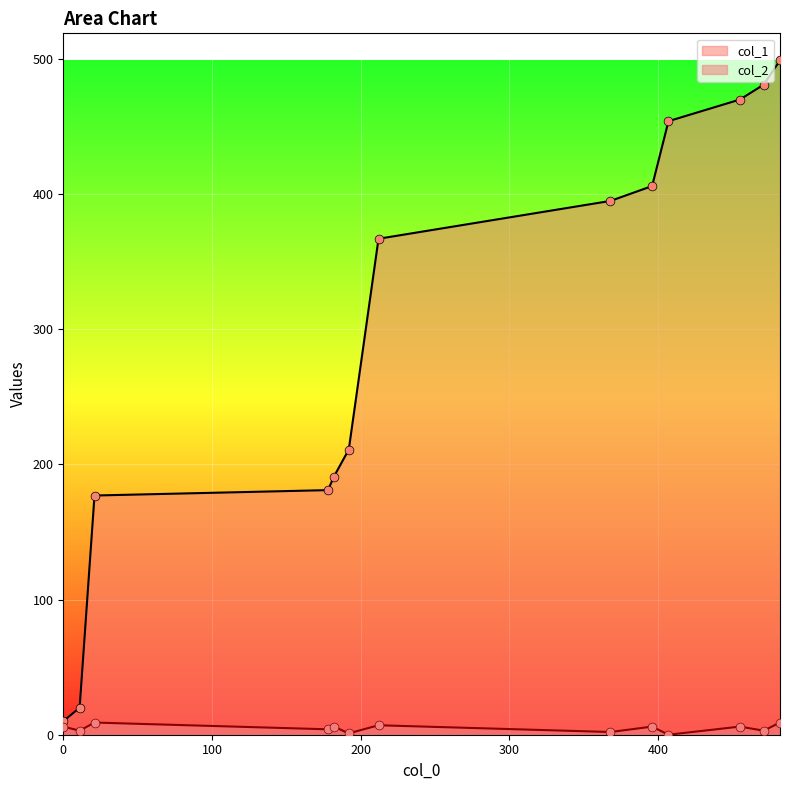

Which series contains the highest Y value?

col_1